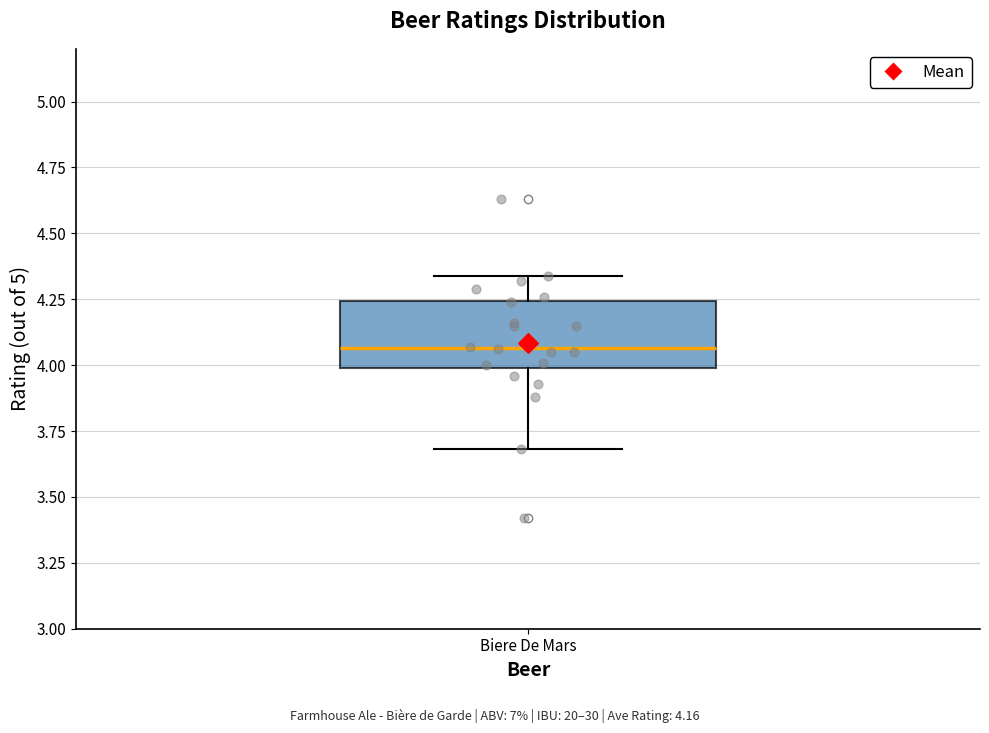

Read this box plot against the y-axis: the position of the median line, the range covered by the box, and the ends of both whiskers. The values are not printed on the chart, so give them approximately, as read against the axis.

median 4.05, box 4.00 to 4.25, whiskers 3.70 to 4.35